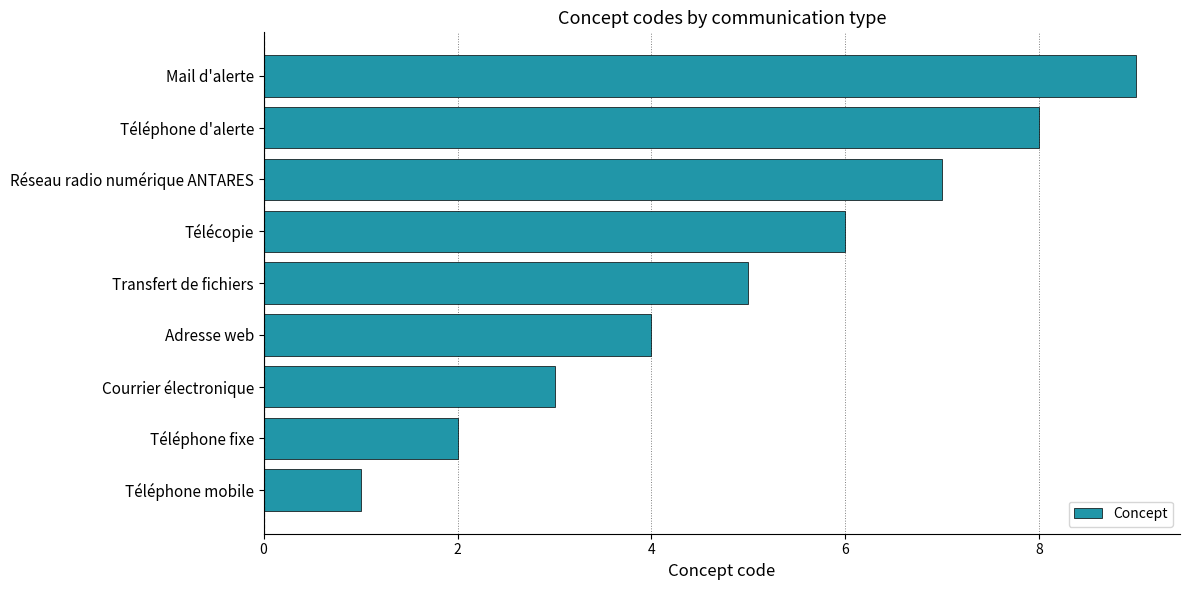

How many data points are less than 5?

4